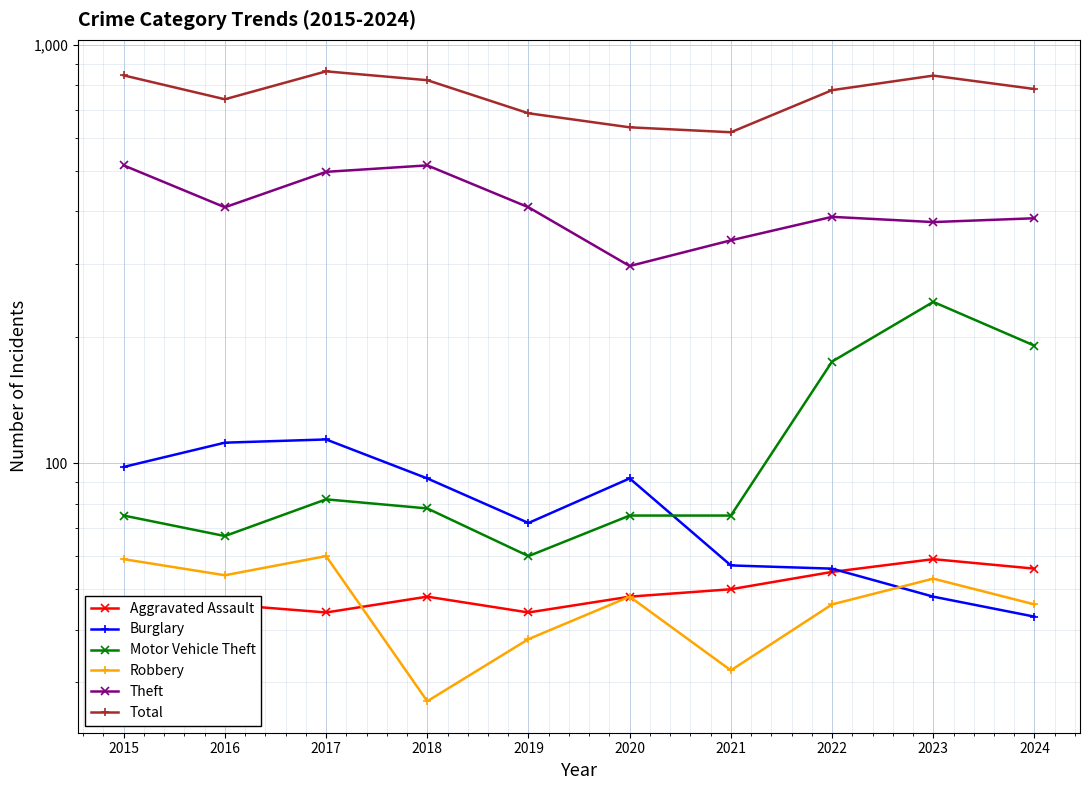

True or false: Aggravated Assault and Motor Vehicle Theft intersect in this chart.

False